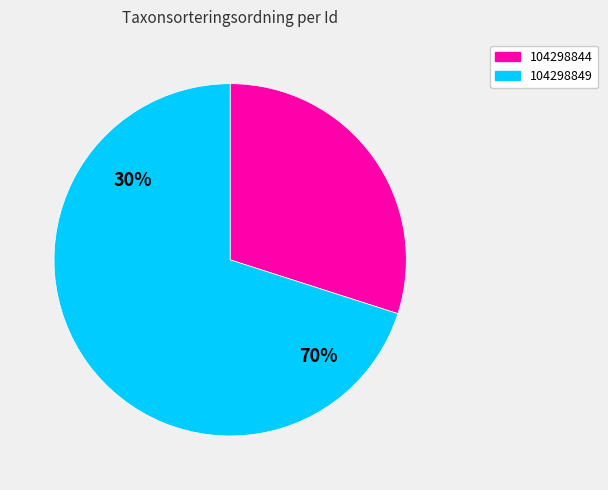

How many slices are in this pie chart?

2